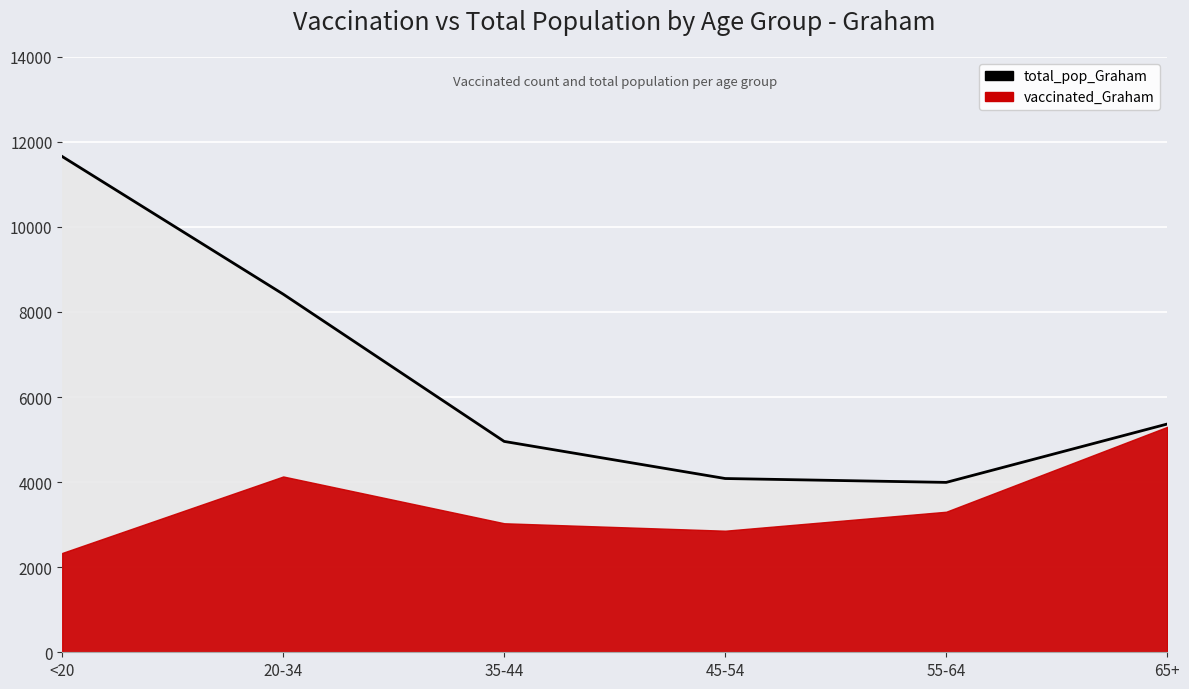

Approximately how many times larger is the value at 20-34 compared to <20?

0.7